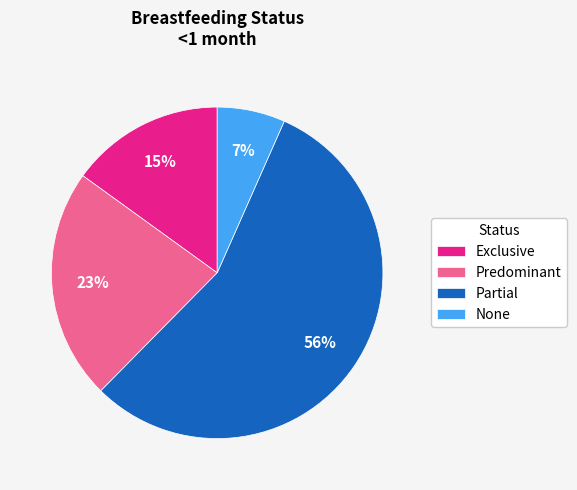

Rank the categories by value from highest to lowest.

Partial, Predominant, Exclusive, None